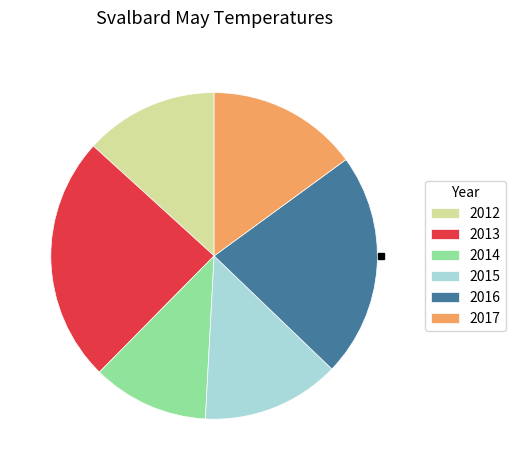

Is there any slice that represents more than half of the pie?

No